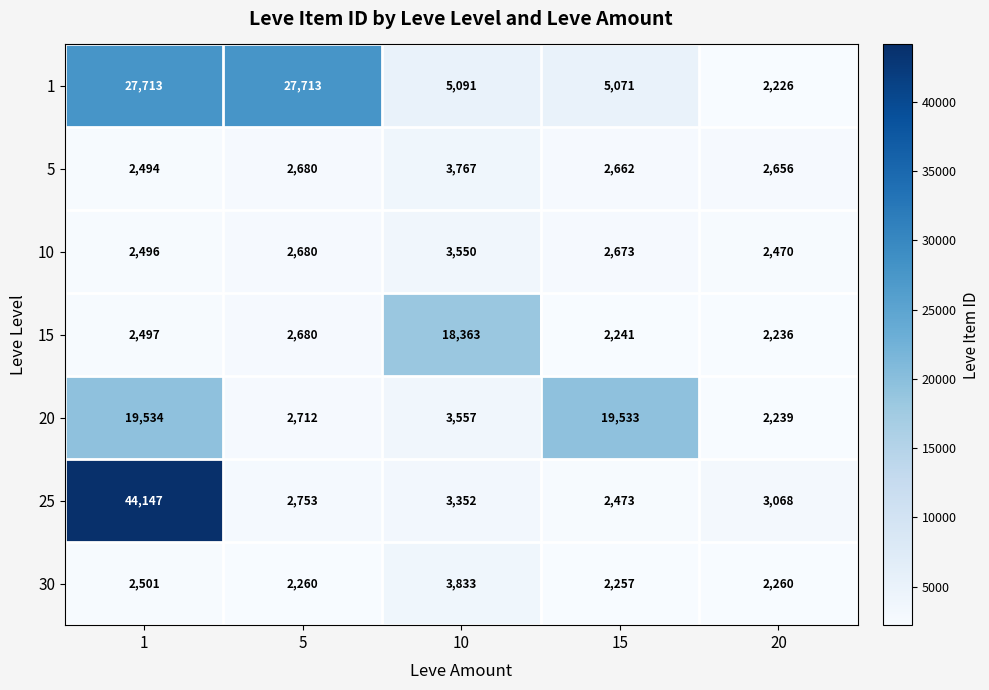

What is the minimum value for 30?

2257